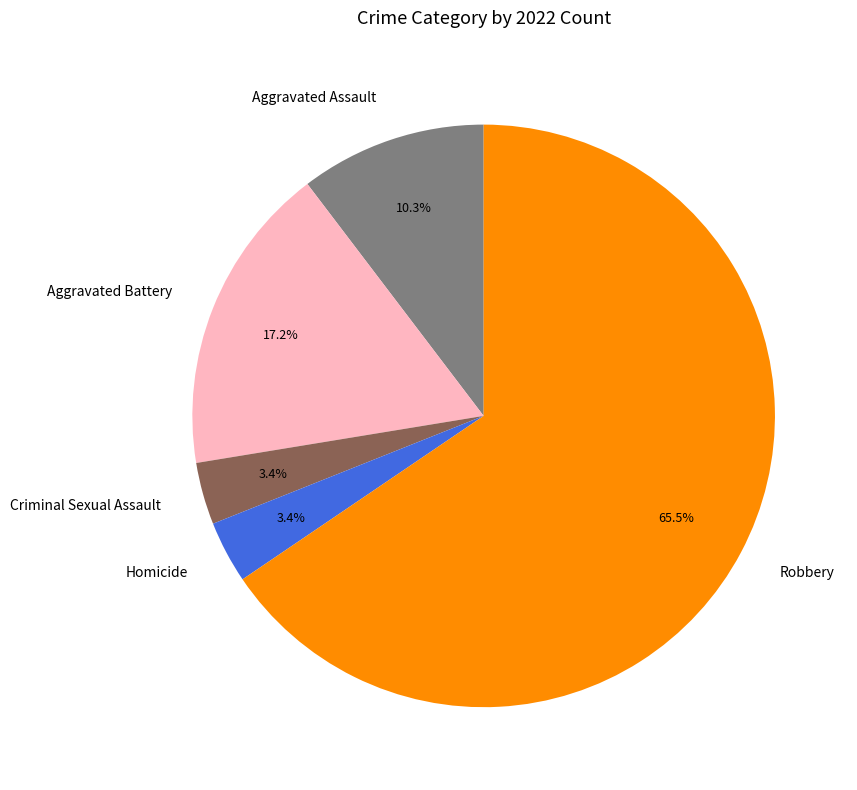

Does Robbery represent more than half of the total?

Yes